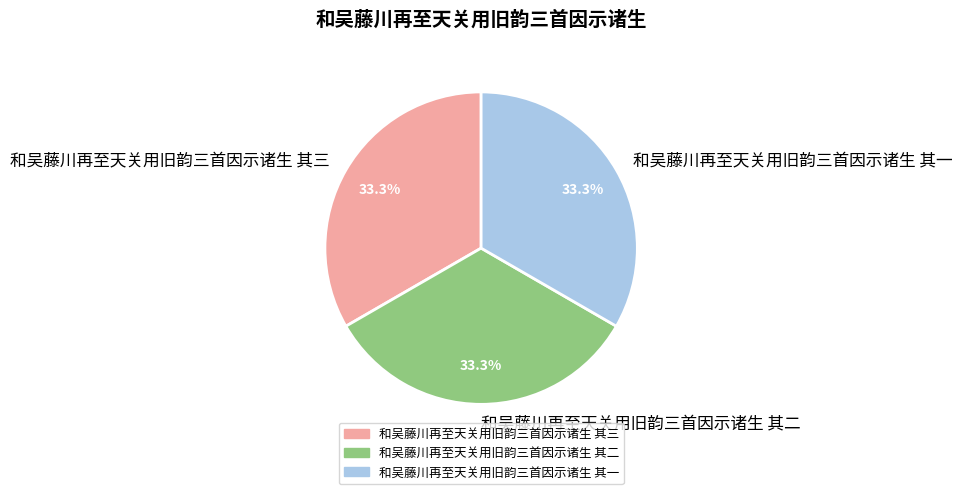

What is the ratio of the value at 和吴藤川再至天关用旧韵三首因示诸生 其二 to the value at 和吴藤川再至天关用旧韵三首因示诸生 其三?

1.0